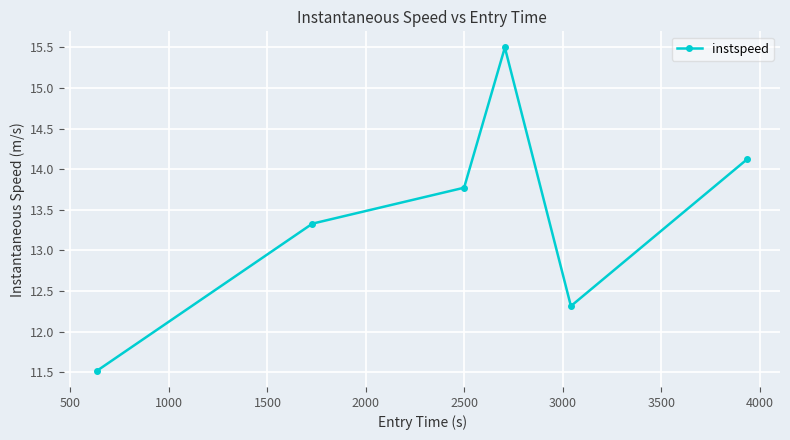

Does the chart display data point markers on the line(s)?

Yes